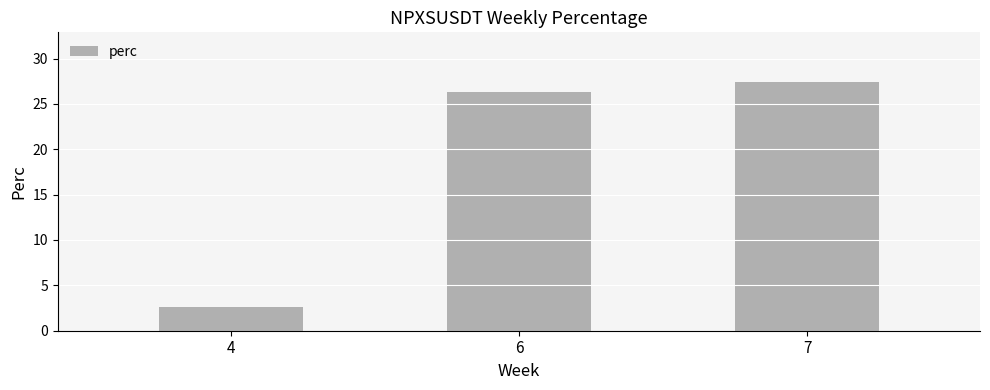

What is the change in value from 4 to 6?

+23.7